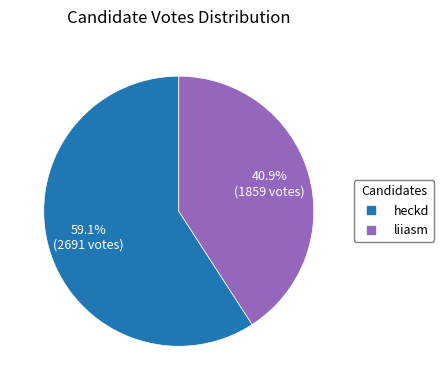

Which slice is the largest?

heckd